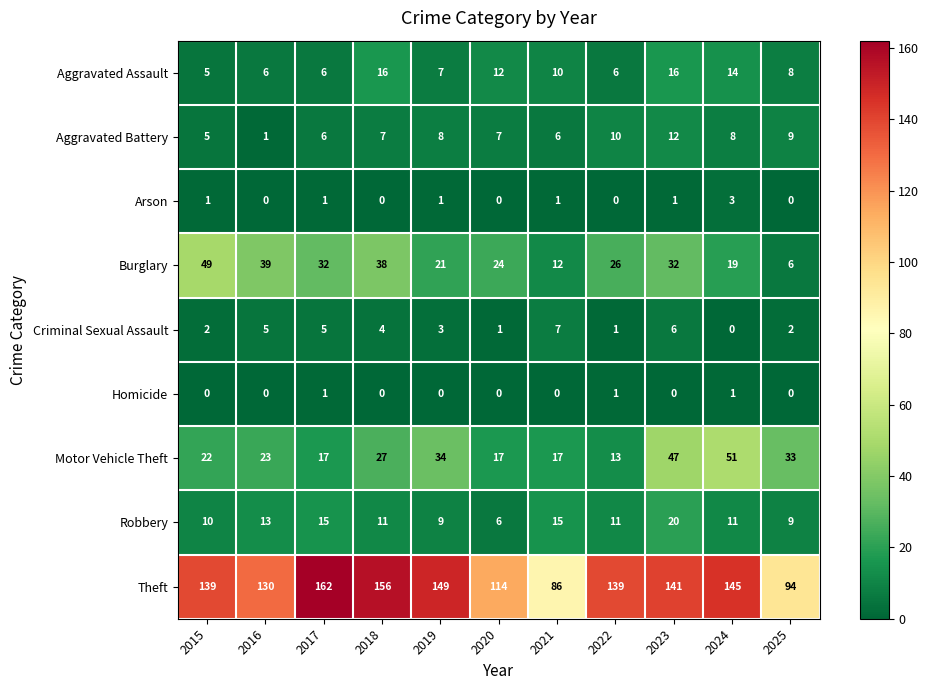

Rank the series by their maximum value, from lowest to highest.

Homicide, Arson, Criminal Sexual Assault, Aggravated Battery, Aggravated Assault, Robbery, Burglary, Motor Vehicle Theft, Theft